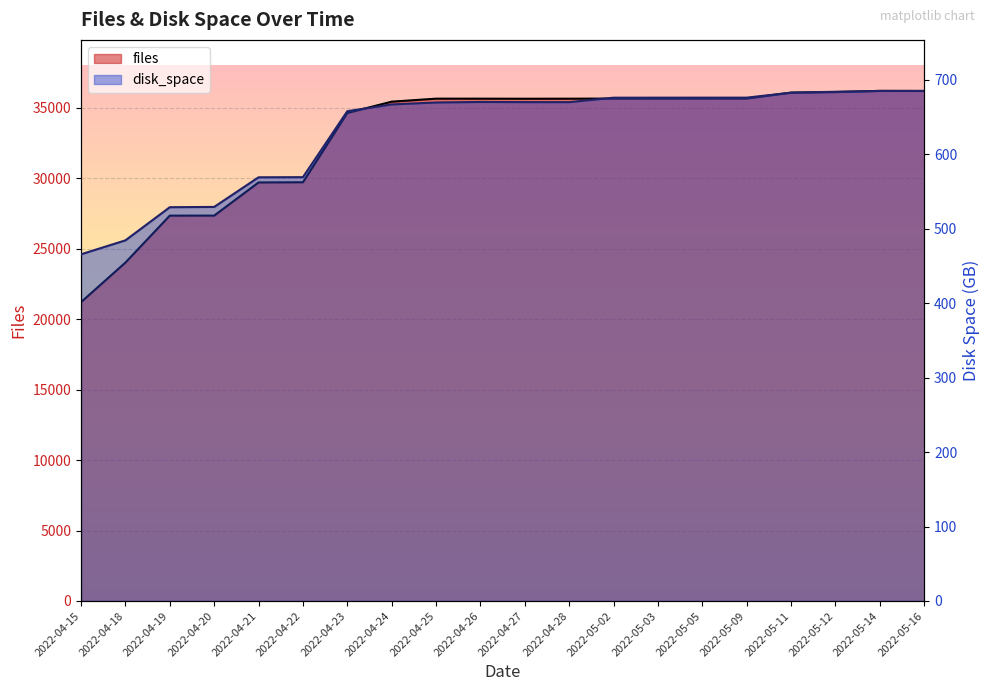

Reading left to right, transcribe all the data shown in this chart.

files: 21214.0	24022.0	27354.0	27356.0	29709.0	29722.0	34641.0	35443.0	35656.0	35655.0	35651.0	35654.0	35662.0	35662.0	35666.0	35667.0	36085.0	36123.0	36207.0	36201.0
disk_space: 465.7	484.4	529.0	529.4	569.1	569.3	658.0	667.0	669.6	670.3	670.1	670.1	676.1	676.1	676.1	676.1	682.8	684.1	685.2	685.2